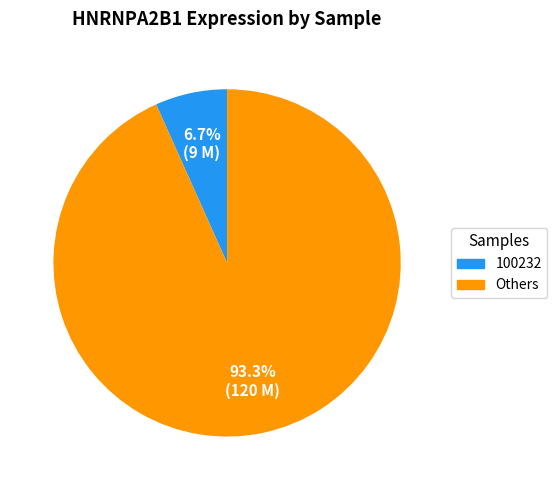

Is there any slice that represents more than half of the pie?

Yes